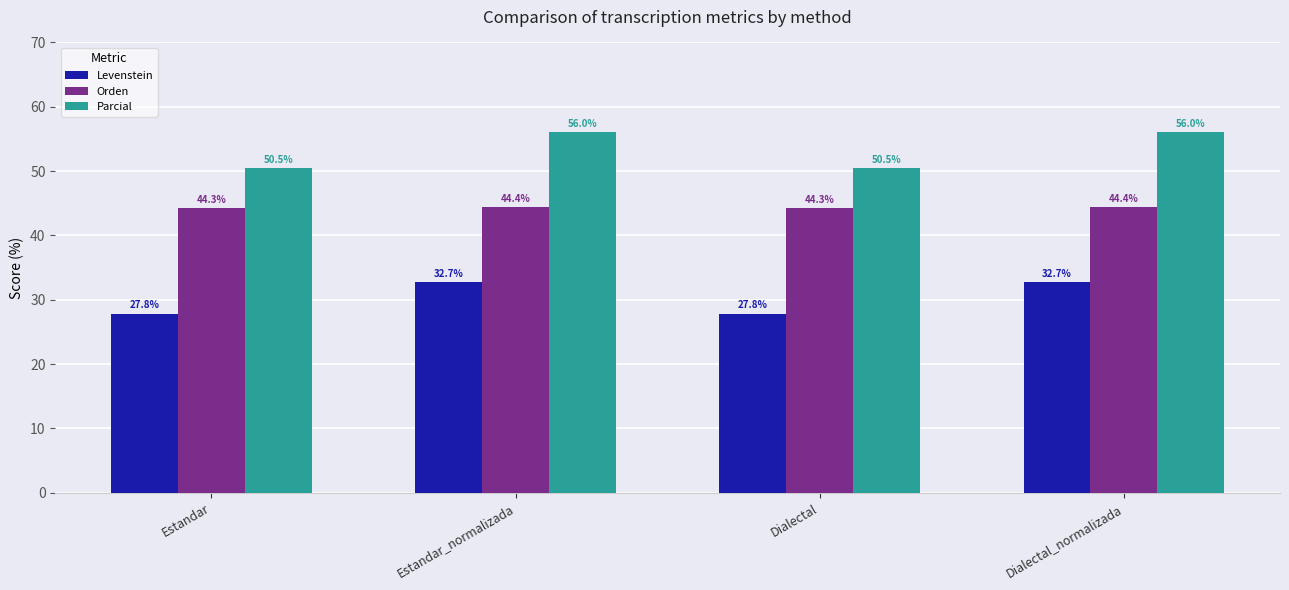

Rank the series by their average value, from highest to lowest.

Parcial, Orden, Levenstein